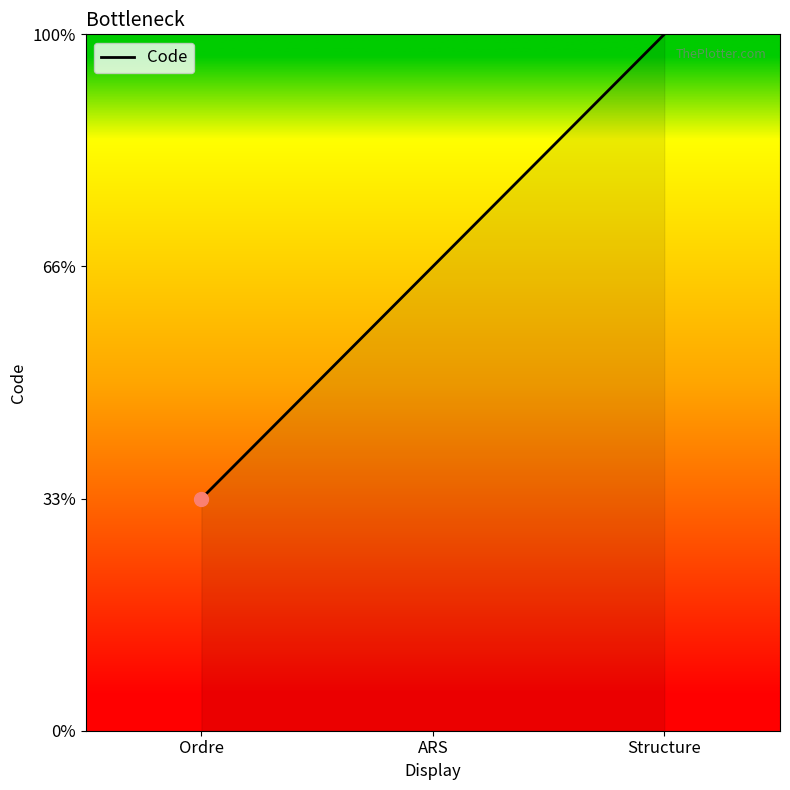

What is the value of the 1st point from the left?

1